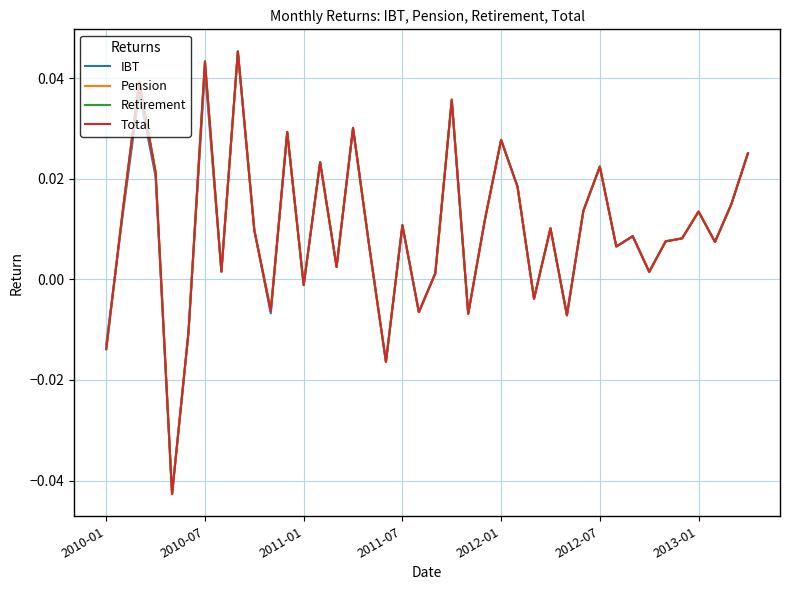

Which series has the widest spread of values?

Retirement